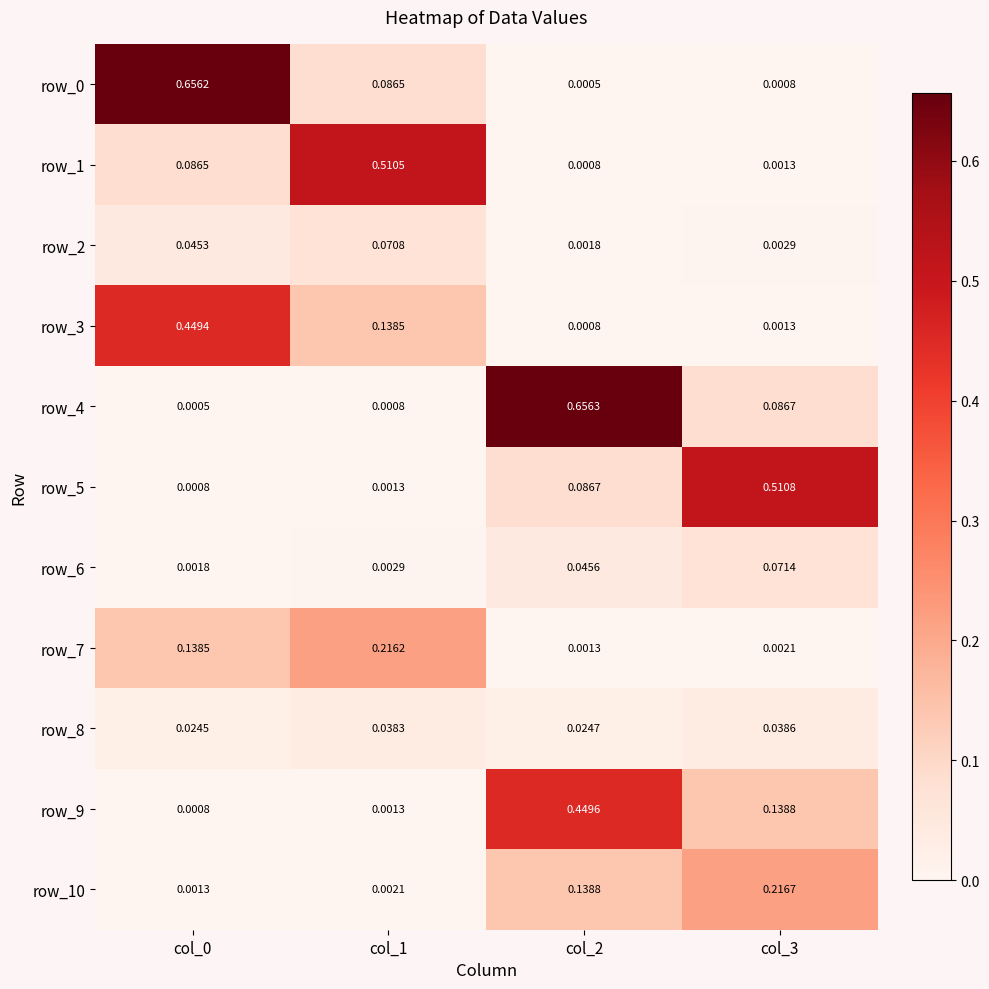

Is the value of row_6 at col_2 greater than the value of row_8 at col_3?

Yes